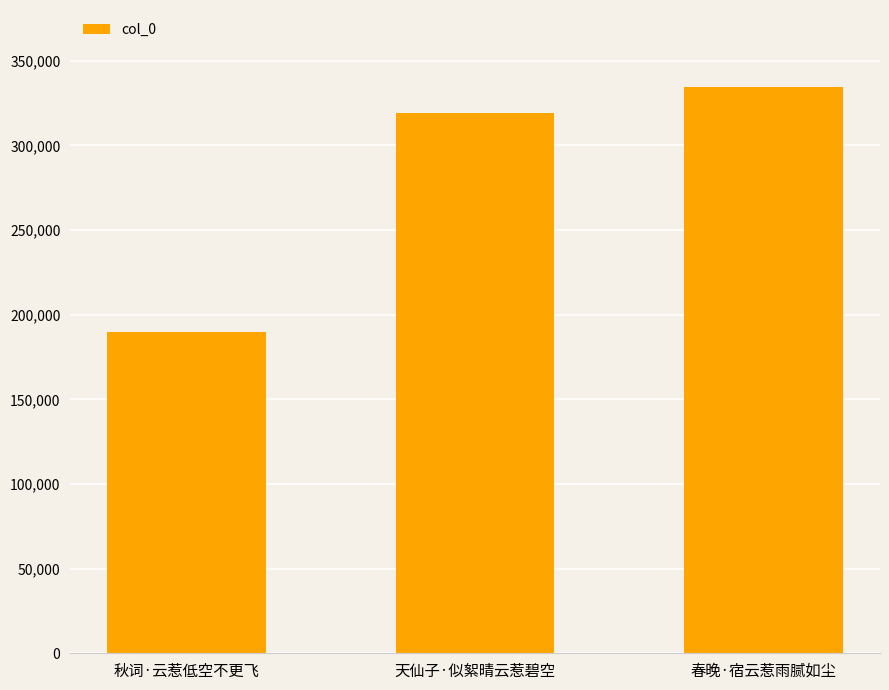

Is it true that the value at 天仙子·似絮晴云惹碧空 is 319167?

True